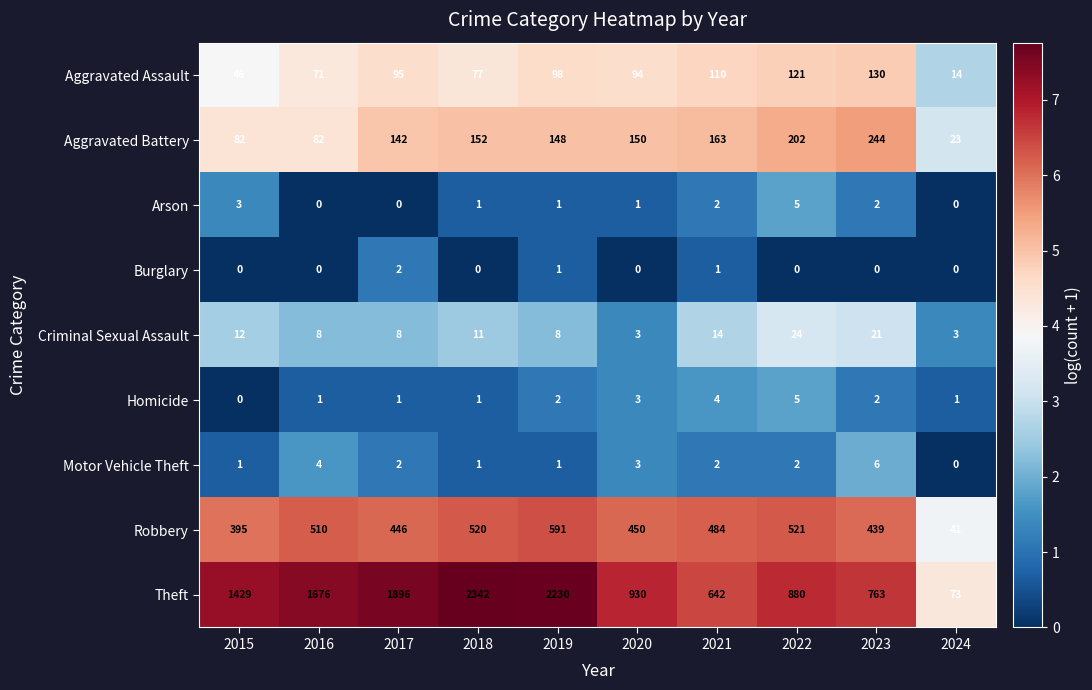

Where is Robbery nearest to the value 316?

2015